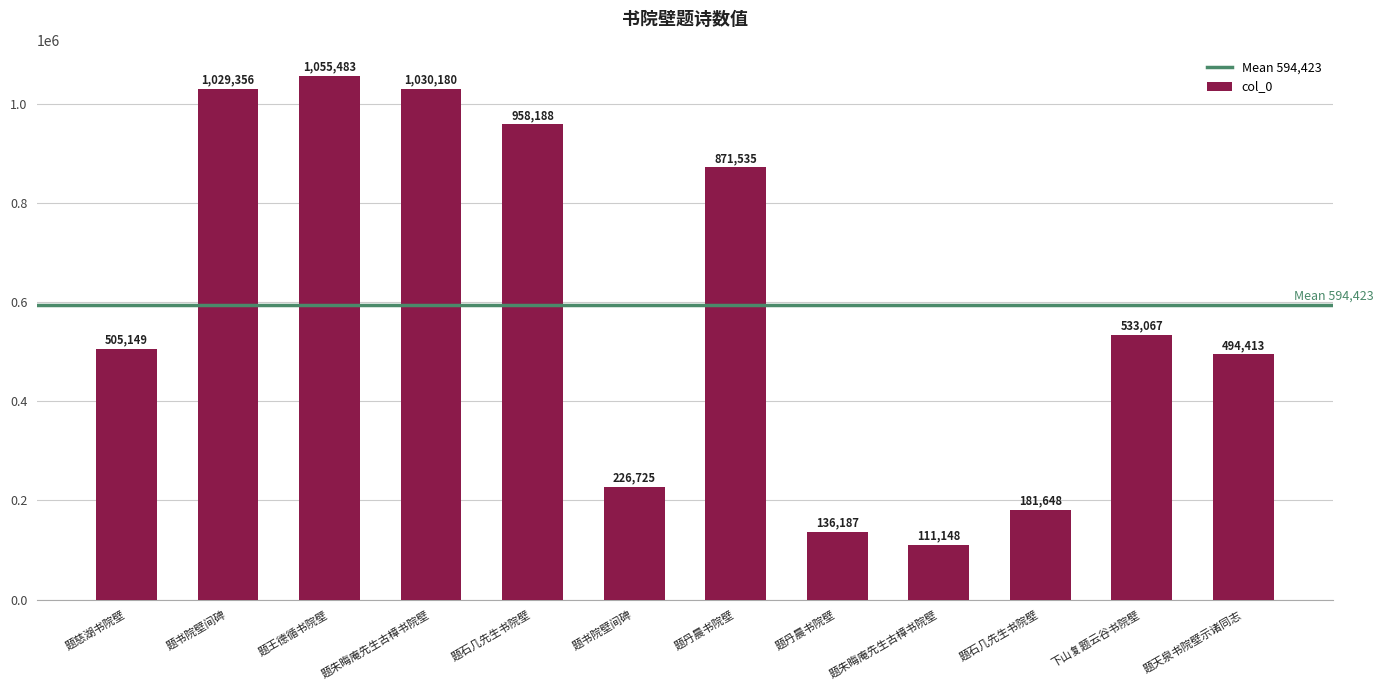

Reading left to right, transcribe all the data shown in this chart.

题慈湖书院壁=505149	题书院壁间碑=1029356	题王德循书院壁=1055483	题朱晦庵先生古樟书院壁=1030180	题石几先生书院壁=958188	题书院壁间碑=226725	题丹晨书院壁=871535	题丹晨书院壁=136187	题朱晦庵先生古樟书院壁=111148	题石几先生书院壁=181648	下山复题云谷书院壁=533067	题天泉书院壁示诸同志=494413